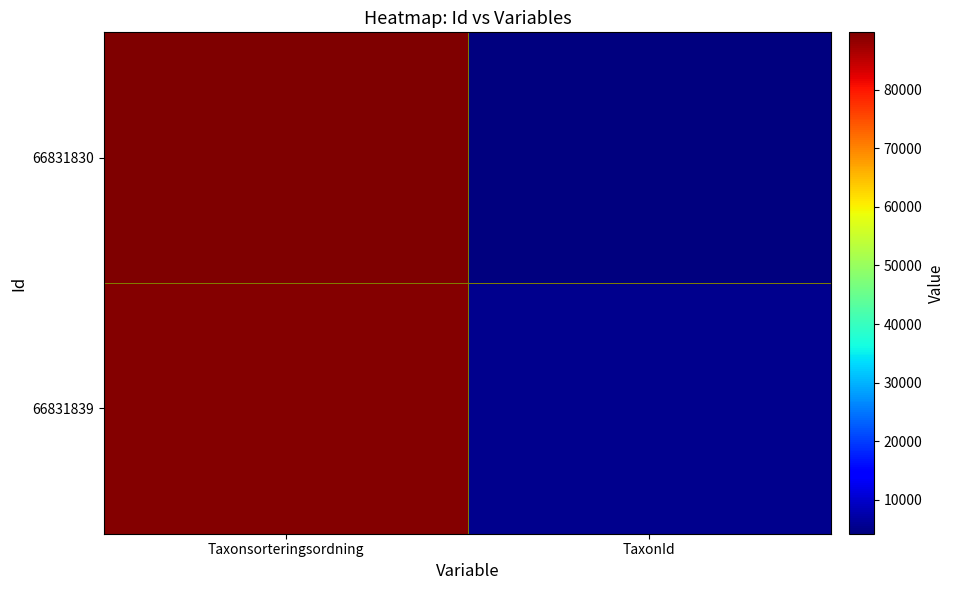

Reading right to left, what are all the values shown in this chart?

66831830: TaxonId=4217	Taxonsorteringsordning=89780
66831839: TaxonId=5447	Taxonsorteringsordning=89356